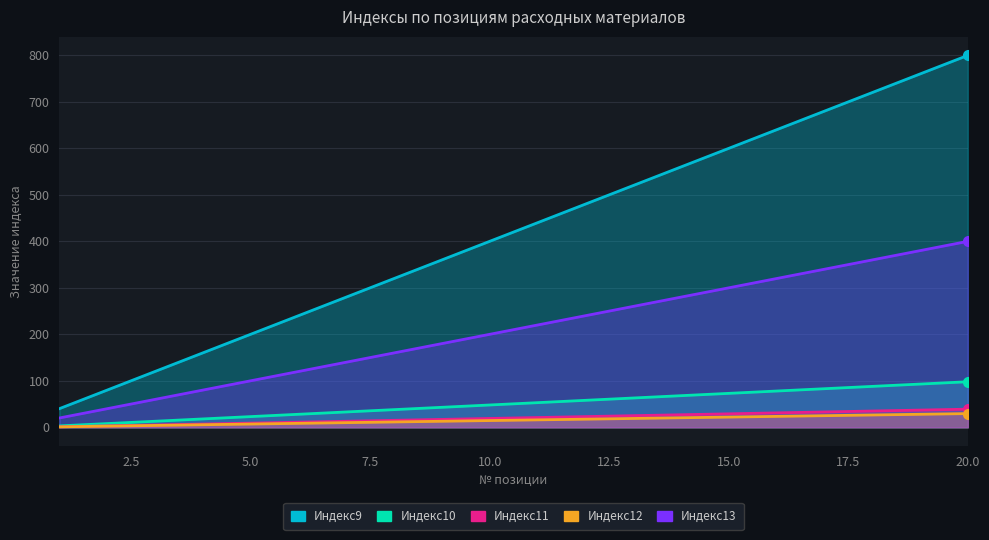

List the series in order of their peak value, lowest first.

Индекс12, Индекс11, Индекс10, Индекс13, Индекс9